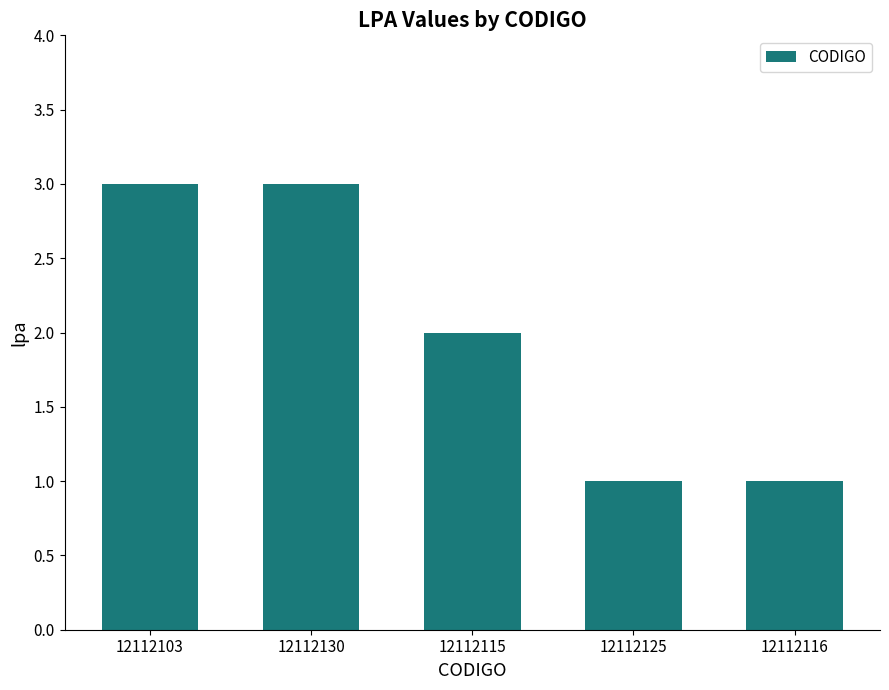

How many bars are there in total?

5